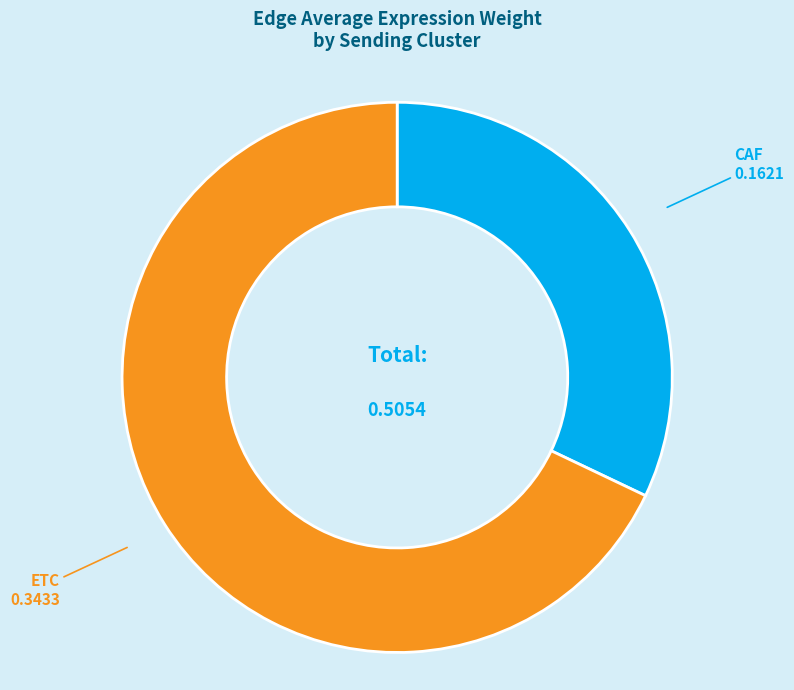

Is there a majority slice in this chart?

Yes